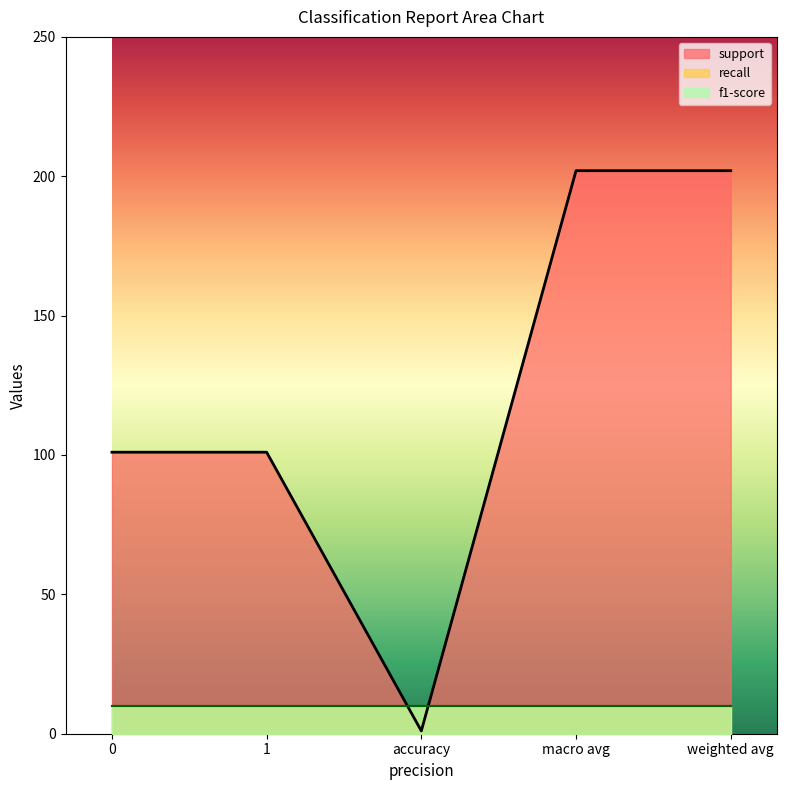

What is the label of the 3rd point from the left?

accuracy